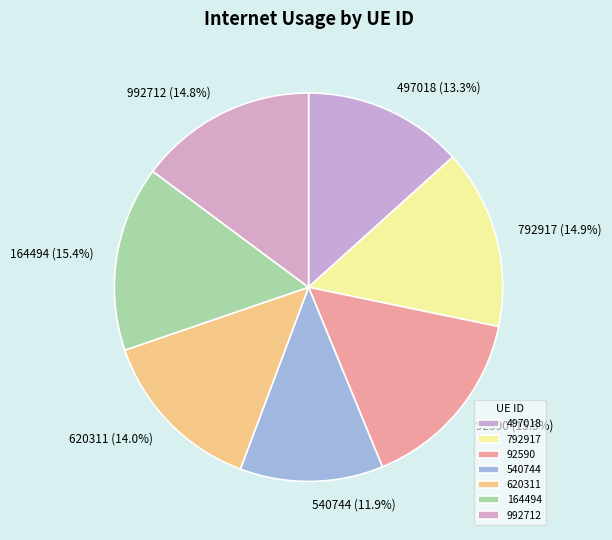

Does any single category account for the majority?

No